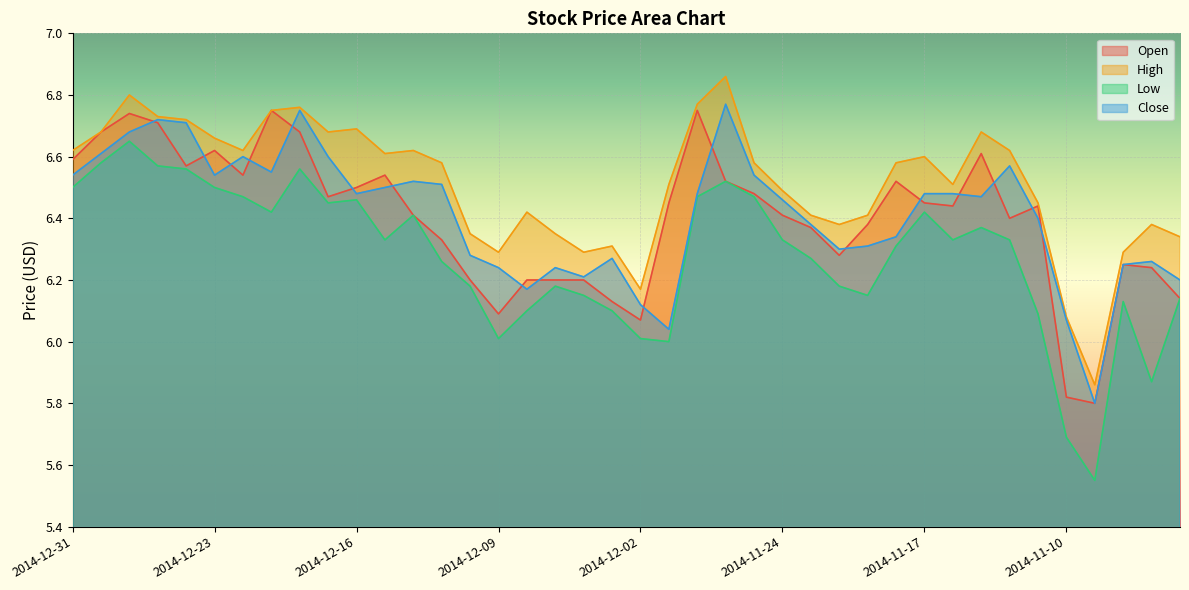

Reading left to right, what are all the values shown in this chart?

Open: 2014-12-31=6.6	2014-12-30=6.7	2014-12-29=6.7	2014-12-26=6.7	2014-12-24=6.6	2014-12-23=6.6	2014-12-22=6.5	2014-12-19=6.8	2014-12-18=6.7	2014-12-17=6.5	2014-12-16=6.5	2014-12-15=6.5	2014-12-12=6.4	2014-12-11=6.3	2014-12-10=6.2	2014-12-09=6.1	2014-12-08=6.2	2014-12-05=6.2	2014-12-04=6.2	2014-12-03=6.1	2014-12-02=6.1	2014-12-01=6.5	2014-11-28=6.8	2014-11-26=6.5	2014-11-25=6.5	2014-11-24=6.4	2014-11-21=6.4	2014-11-20=6.3	2014-11-19=6.4	2014-11-18=6.5	2014-11-17=6.5	2014-11-14=6.4	2014-11-13=6.6	2014-11-12=6.4	2014-11-11=6.4	2014-11-10=5.8	2014-11-07=5.8	2014-11-06=6.2	2014-11-05=6.2	2014-11-04=6.1
High: 2014-12-31=6.6	2014-12-30=6.7	2014-12-29=6.8	2014-12-26=6.7	2014-12-24=6.7	2014-12-23=6.7	2014-12-22=6.6	2014-12-19=6.8	2014-12-18=6.8	2014-12-17=6.7	2014-12-16=6.7	2014-12-15=6.6	2014-12-12=6.6	2014-12-11=6.6	2014-12-10=6.3	2014-12-09=6.3	2014-12-08=6.4	2014-12-05=6.3	2014-12-04=6.3	2014-12-03=6.3	2014-12-02=6.2	2014-12-01=6.5	2014-11-28=6.8	2014-11-26=6.9	2014-11-25=6.6	2014-11-24=6.5	2014-11-21=6.4	2014-11-20=6.4	2014-11-19=6.4	2014-11-18=6.6	2014-11-17=6.6	2014-11-14=6.5	2014-11-13=6.7	2014-11-12=6.6	2014-11-11=6.5	2014-11-10=6.1	2014-11-07=5.9	2014-11-06=6.3	2014-11-05=6.4	2014-11-04=6.3
Low: 2014-12-31=6.5	2014-12-30=6.6	2014-12-29=6.7	2014-12-26=6.6	2014-12-24=6.6	2014-12-23=6.5	2014-12-22=6.5	2014-12-19=6.4	2014-12-18=6.6	2014-12-17=6.5	2014-12-16=6.5	2014-12-15=6.3	2014-12-12=6.4	2014-12-11=6.3	2014-12-10=6.2	2014-12-09=6.0	2014-12-08=6.1	2014-12-05=6.2	2014-12-04=6.2	2014-12-03=6.1	2014-12-02=6.0	2014-12-01=6.0	2014-11-28=6.5	2014-11-26=6.5	2014-11-25=6.5	2014-11-24=6.3	2014-11-21=6.3	2014-11-20=6.2	2014-11-19=6.2	2014-11-18=6.3	2014-11-17=6.4	2014-11-14=6.3	2014-11-13=6.4	2014-11-12=6.3	2014-11-11=6.1	2014-11-10=5.7	2014-11-07=5.5	2014-11-06=6.1	2014-11-05=5.9	2014-11-04=6.1
Close: 2014-12-31=6.5	2014-12-30=6.6	2014-12-29=6.7	2014-12-26=6.7	2014-12-24=6.7	2014-12-23=6.5	2014-12-22=6.6	2014-12-19=6.5	2014-12-18=6.8	2014-12-17=6.6	2014-12-16=6.5	2014-12-15=6.5	2014-12-12=6.5	2014-12-11=6.5	2014-12-10=6.3	2014-12-09=6.2	2014-12-08=6.2	2014-12-05=6.2	2014-12-04=6.2	2014-12-03=6.3	2014-12-02=6.1	2014-12-01=6.0	2014-11-28=6.5	2014-11-26=6.8	2014-11-25=6.5	2014-11-24=6.5	2014-11-21=6.4	2014-11-20=6.3	2014-11-19=6.3	2014-11-18=6.3	2014-11-17=6.5	2014-11-14=6.5	2014-11-13=6.5	2014-11-12=6.6	2014-11-11=6.4	2014-11-10=6.1	2014-11-07=5.8	2014-11-06=6.2	2014-11-05=6.3	2014-11-04=6.2